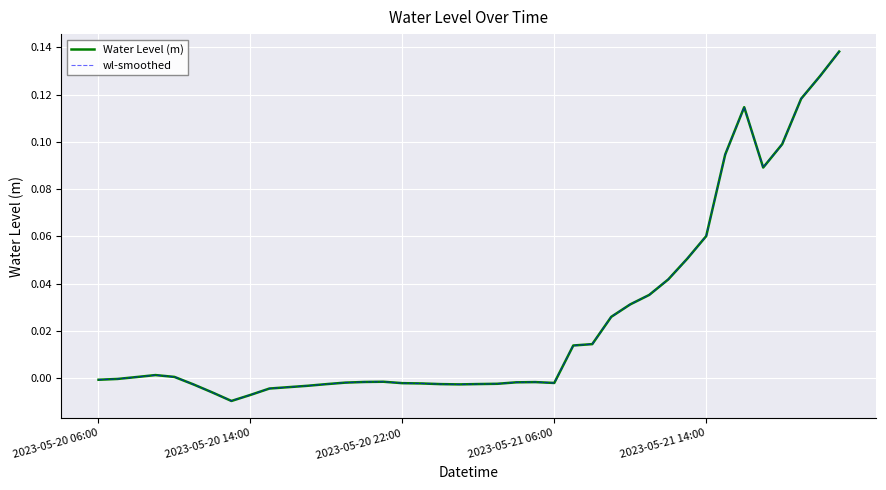

Is this an area chart (filled region under the line)?

No